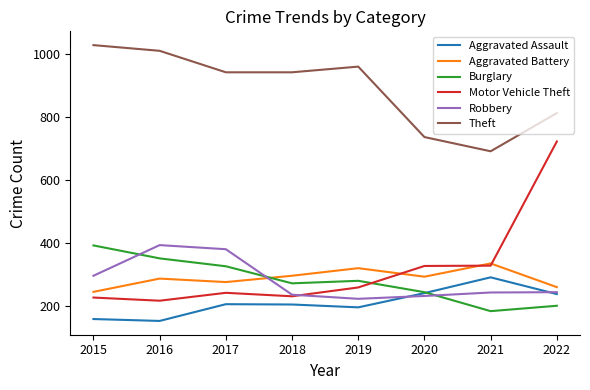

True or false: Burglary and Motor Vehicle Theft intersect in this chart.

True